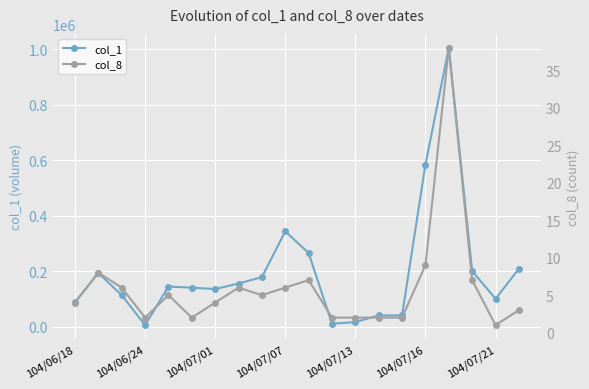

Reading right to left, extract all data points from this chart.

col_1: 208000	100000	200000	1005000	584000	40000	40000	16000	10000	265000	343000	178000	155000	135000	140000	144000	5000	113000	193000	88000
col_8: 3	1	7	38	9	2	2	2	2	7	6	5	6	4	2	5	2	6	8	4